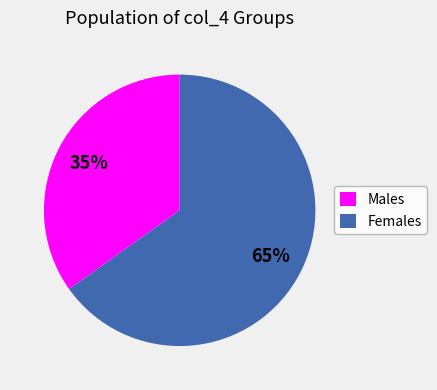

Is there a majority slice in this chart?

Yes